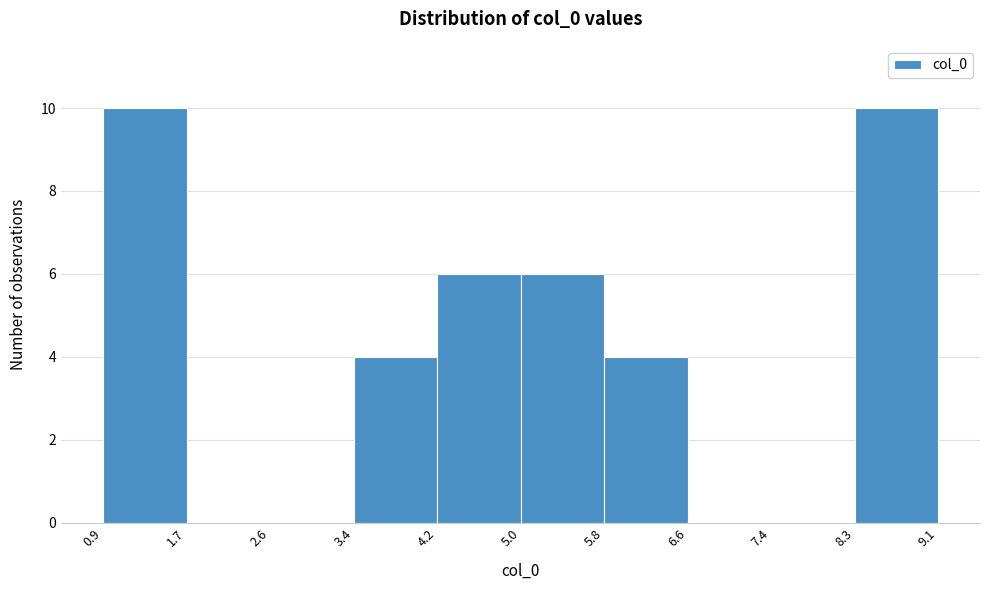

How tall is the bar that spans 3.4 to 4.2 on the x-axis? The values are not printed on the chart, so give them approximately, as read against the axis.

4